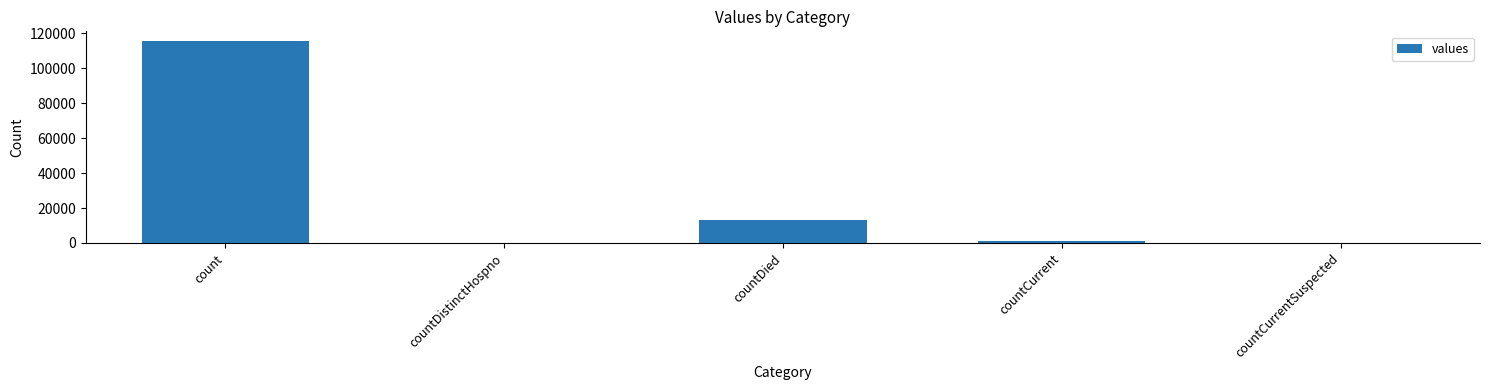

The value at count is 51300. True or false?

False